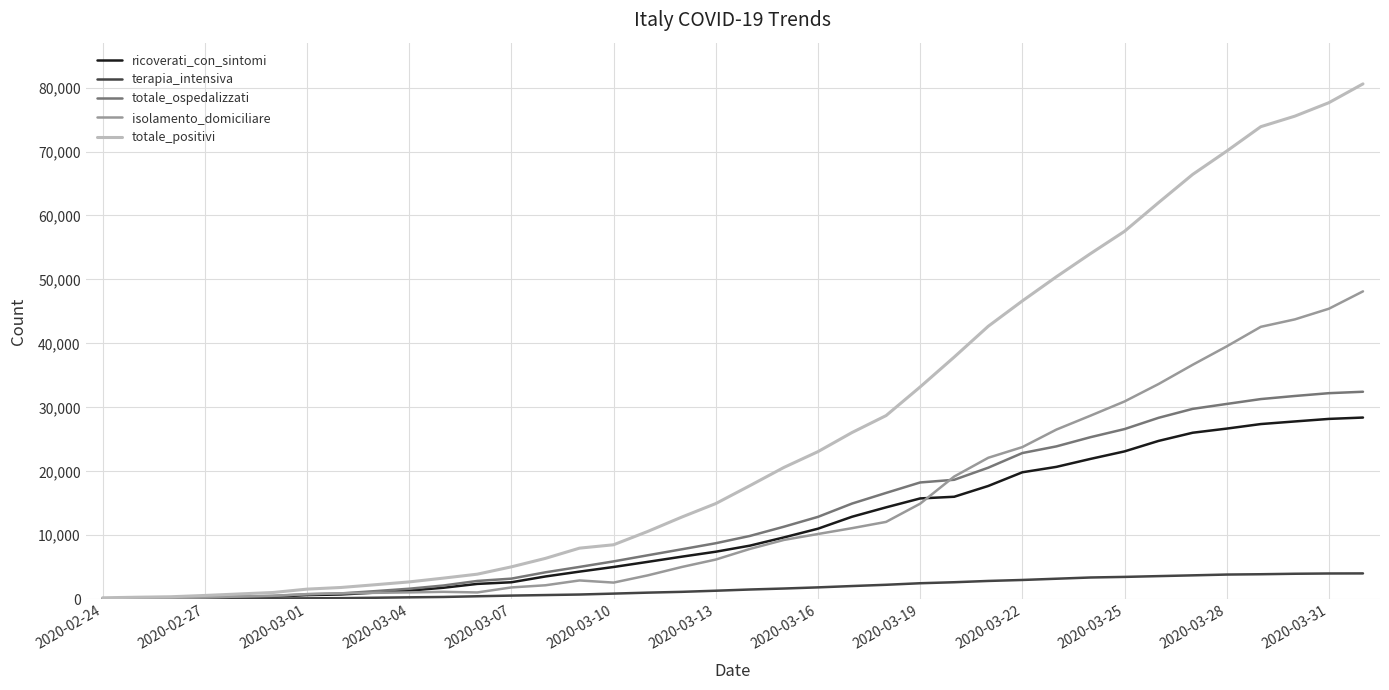

Which series has the largest total across all categories?

totale_positivi